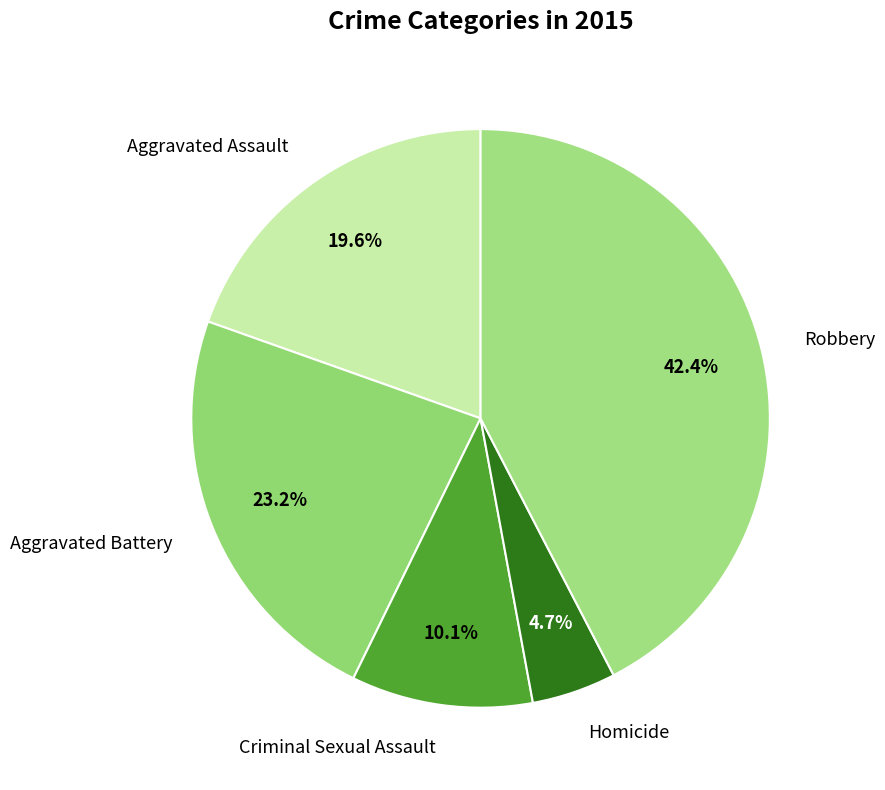

To the nearest percent, what is the difference between the Criminal Sexual Assault and Homicide slice percentages?

5%